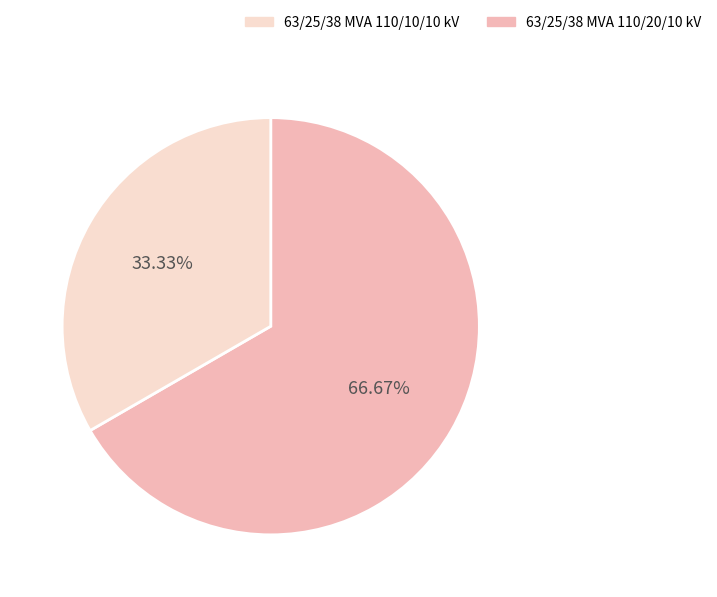

Is there a majority slice in this chart?

Yes